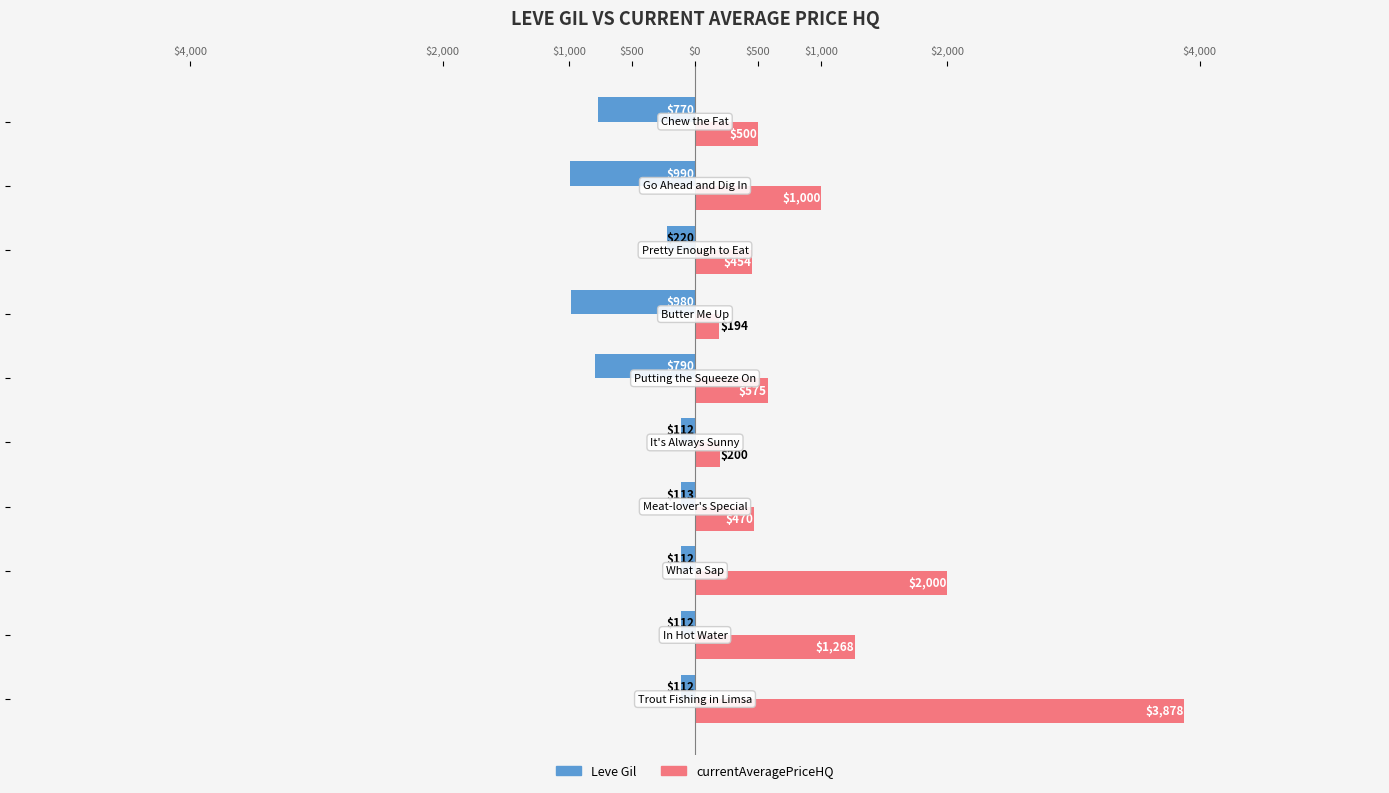

Which series changed the most between −2000 and 4000?

currentAveragePriceHQ